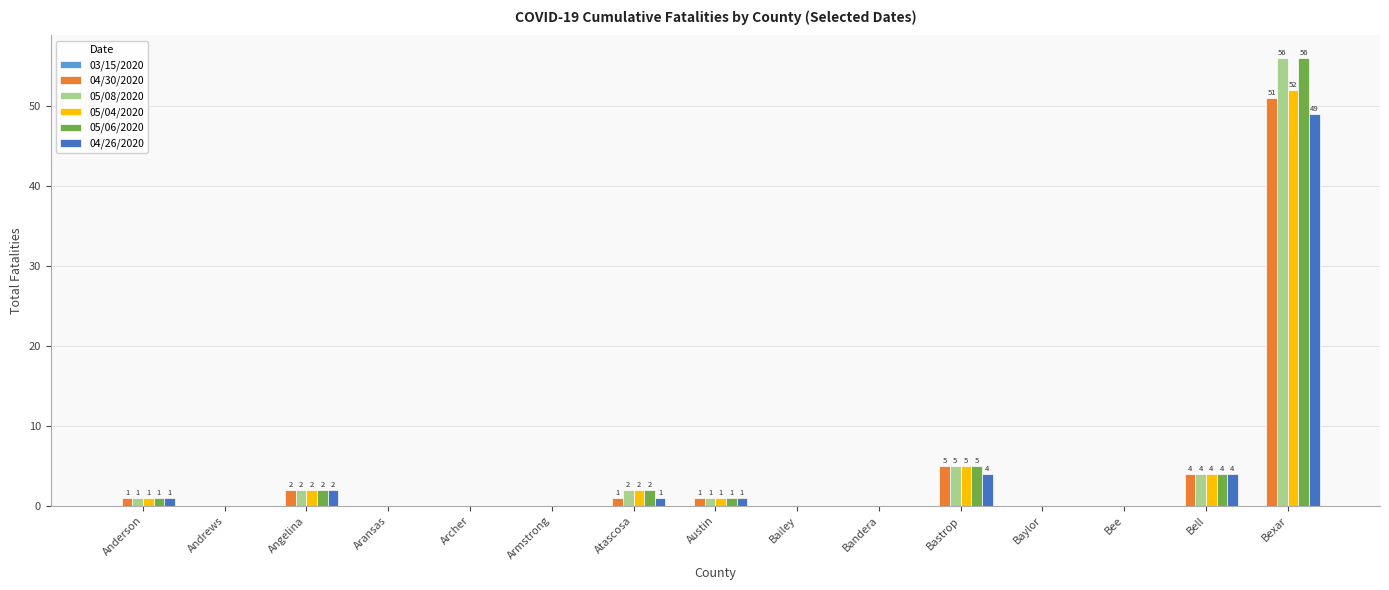

What is the total value across all series at Bell?

20